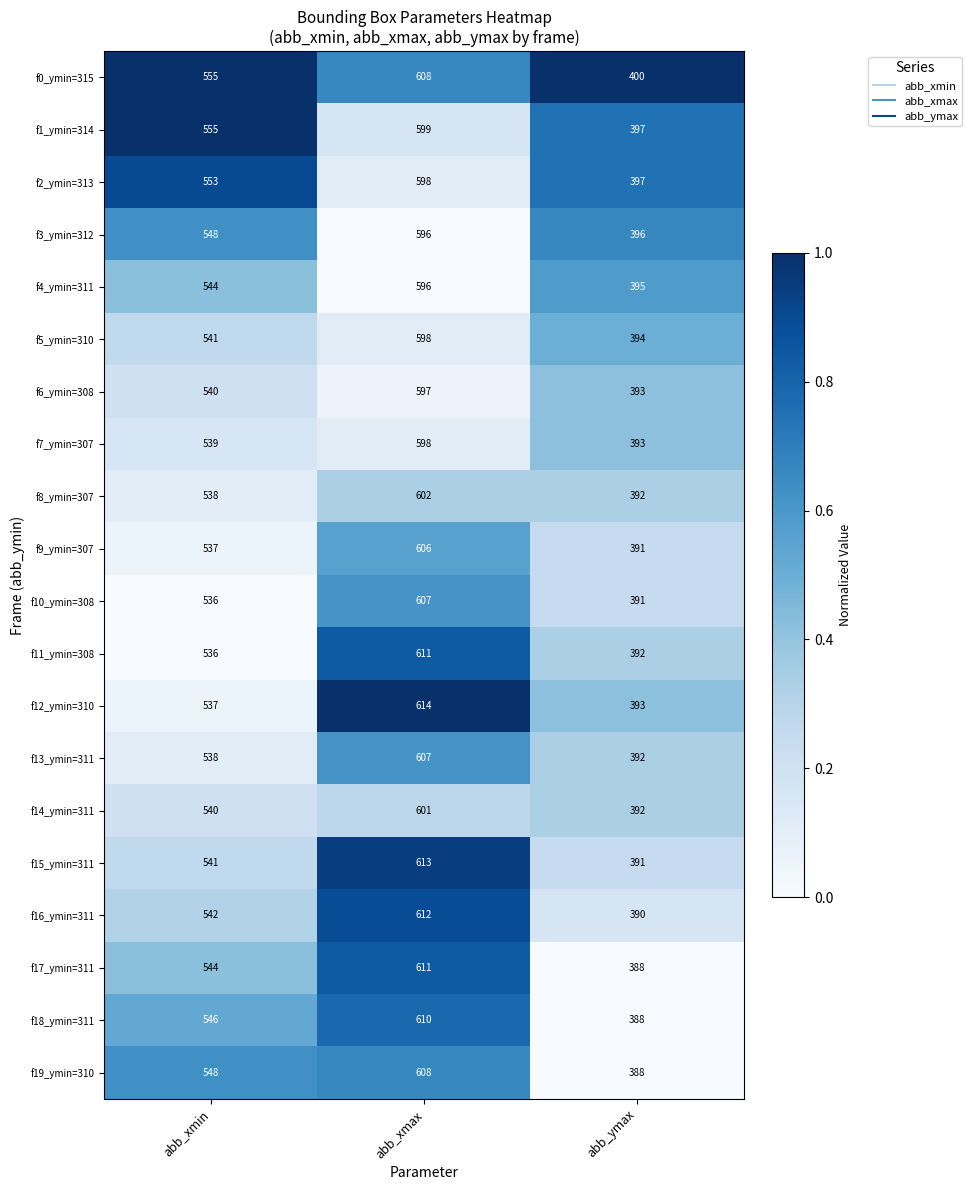

What is the sum of all f0_ymin=315 values?

1563